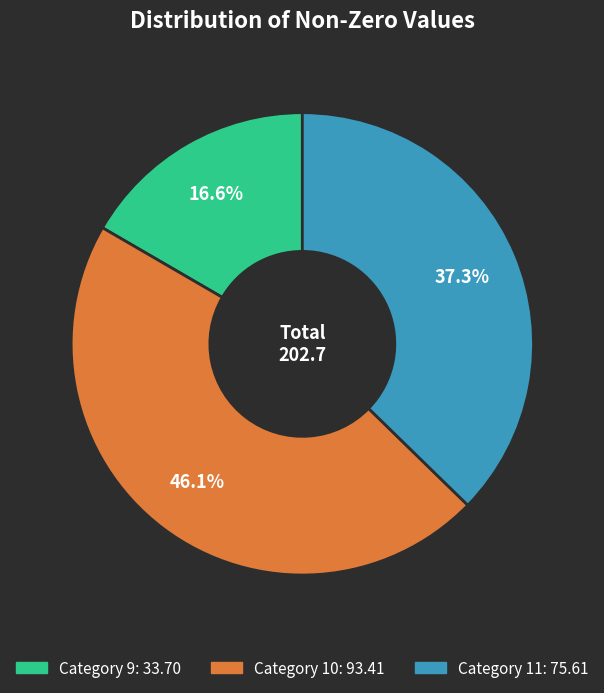

Does any single category account for the majority?

No